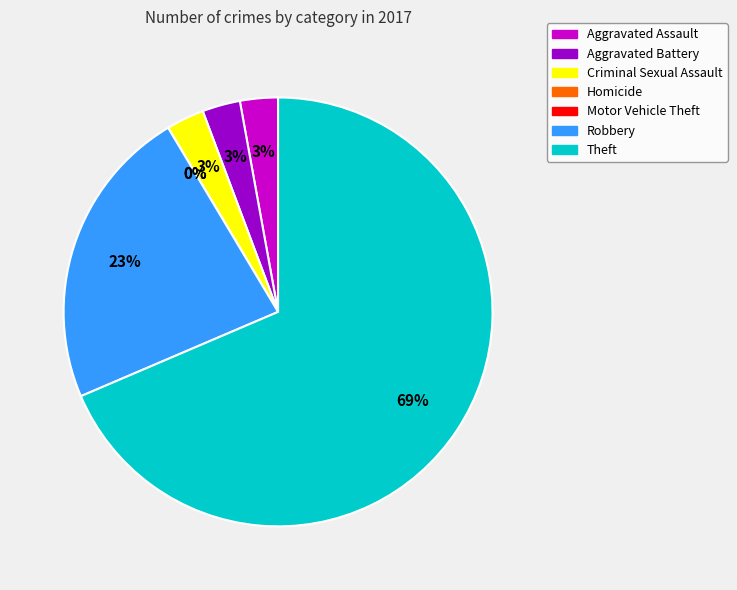

What is the ratio of the value at Aggravated Assault to the value at Aggravated Battery?

1.0